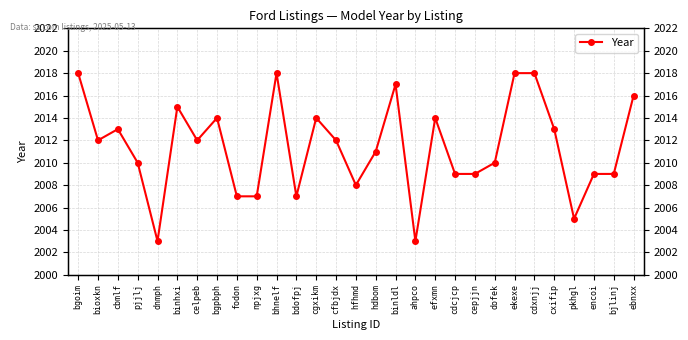

Reading left to right, extract all data points from this chart.

bgoim=2018	bioxkn=2012	cbmlf=2013	pjjlj=2010	dnmph=2003	binhxi=2015	celpeb=2012	bgpbph=2014	fodon=2007	npjxg=2007	bhnelf=2018	bdofpj=2007	cgxikm=2014	cfbjdx=2012	hfhmd=2008	hdbom=2011	binldl=2017	ahpco=2003	efxmn=2014	cdcjcp=2009	cepjjn=2009	dofek=2010	ekexe=2018	cdxnjj=2018	cxifip=2013	pkhgl=2005	encoi=2009	bjlinj=2009	ebnxx=2016